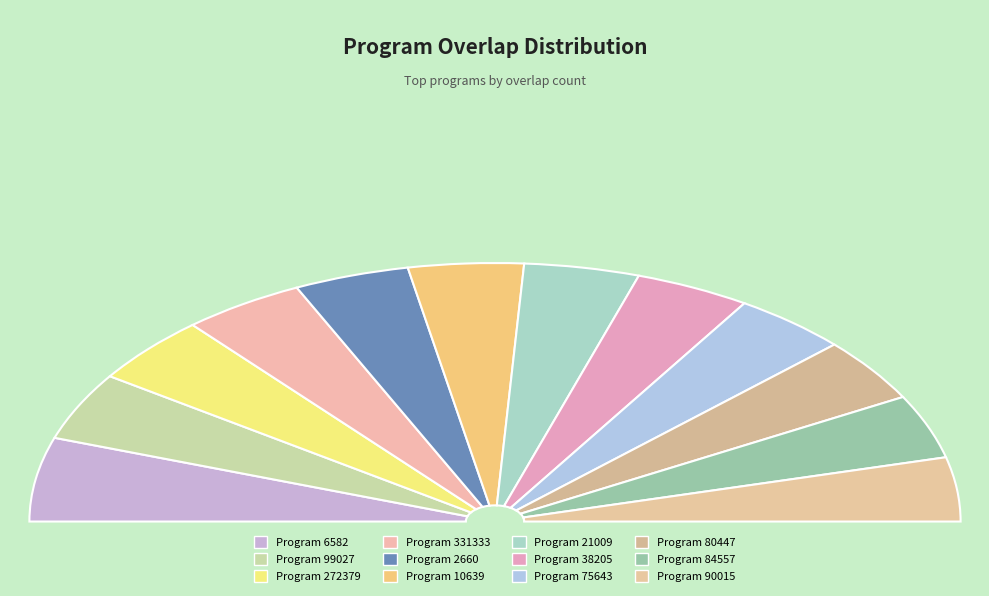

The 80447 slice represents 8% of the pie. True or false?

True